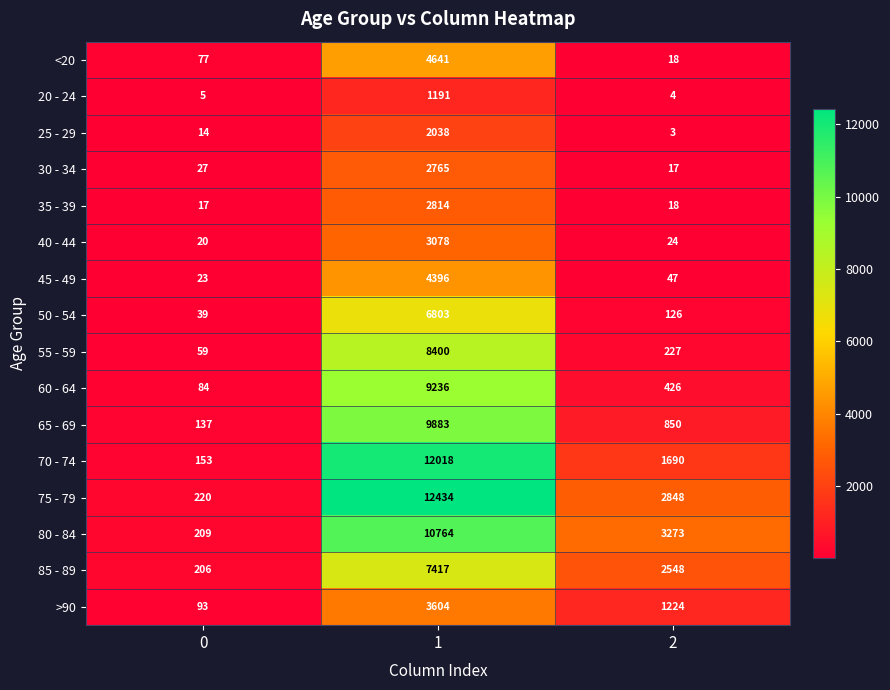

Count the number of categories in the chart.

3